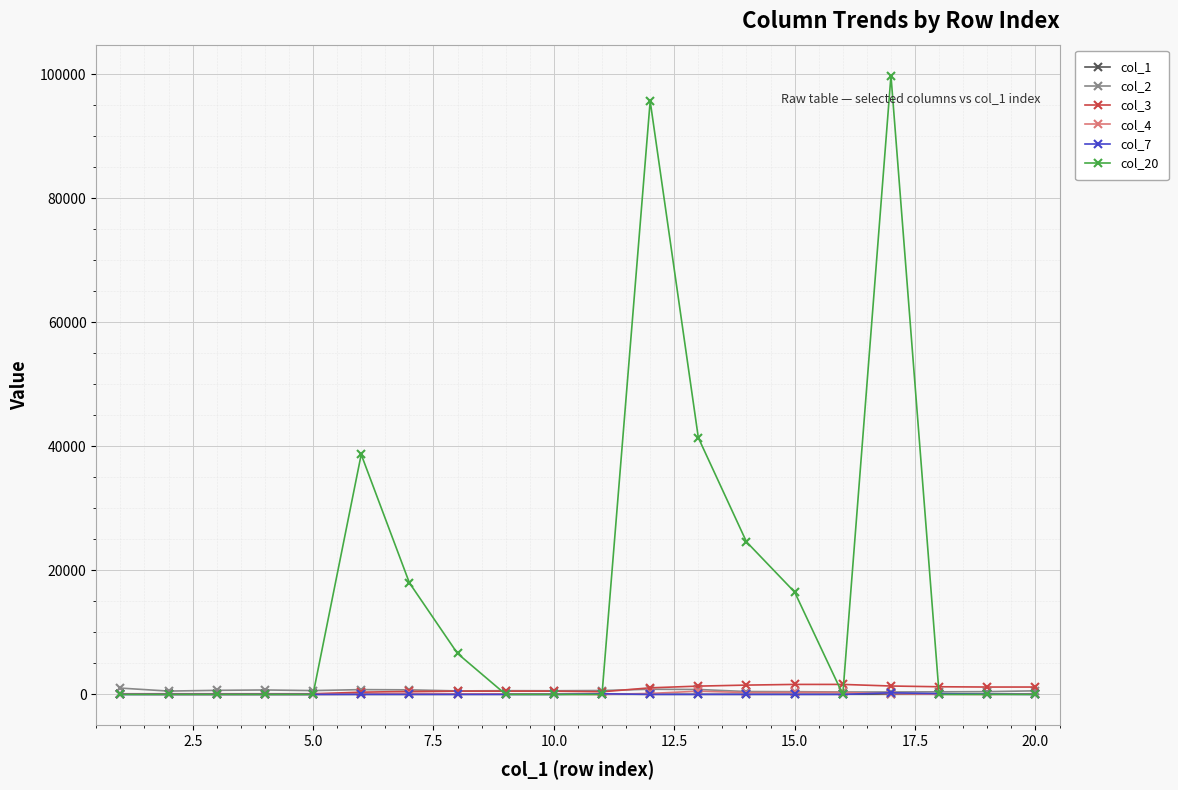

At how many categories does at least one series exceed 12248?

7